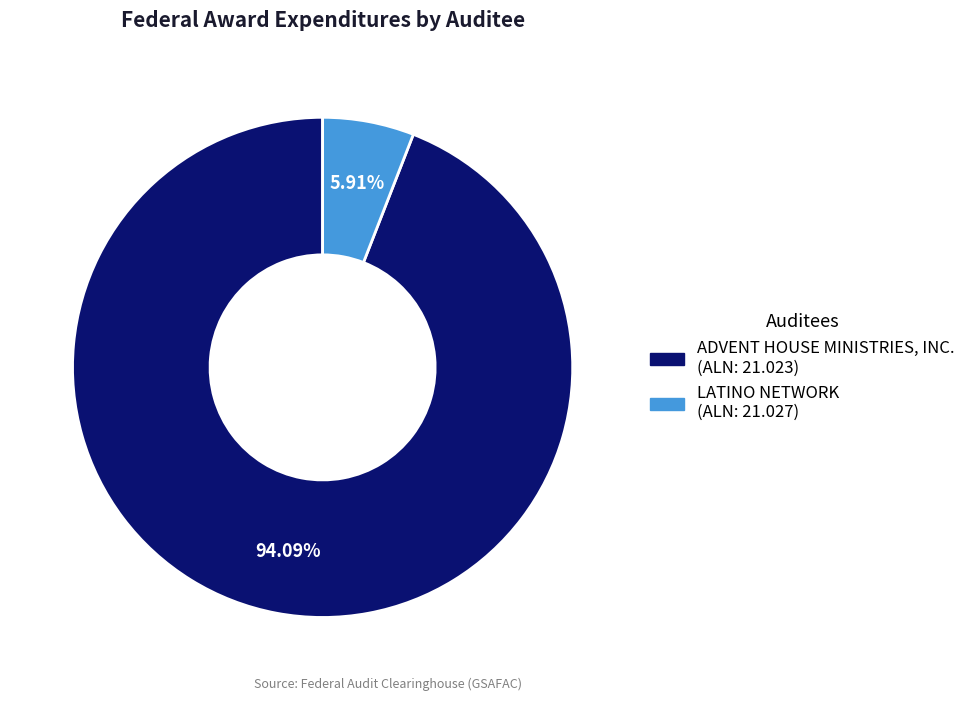

Does any single category account for the majority?

Yes